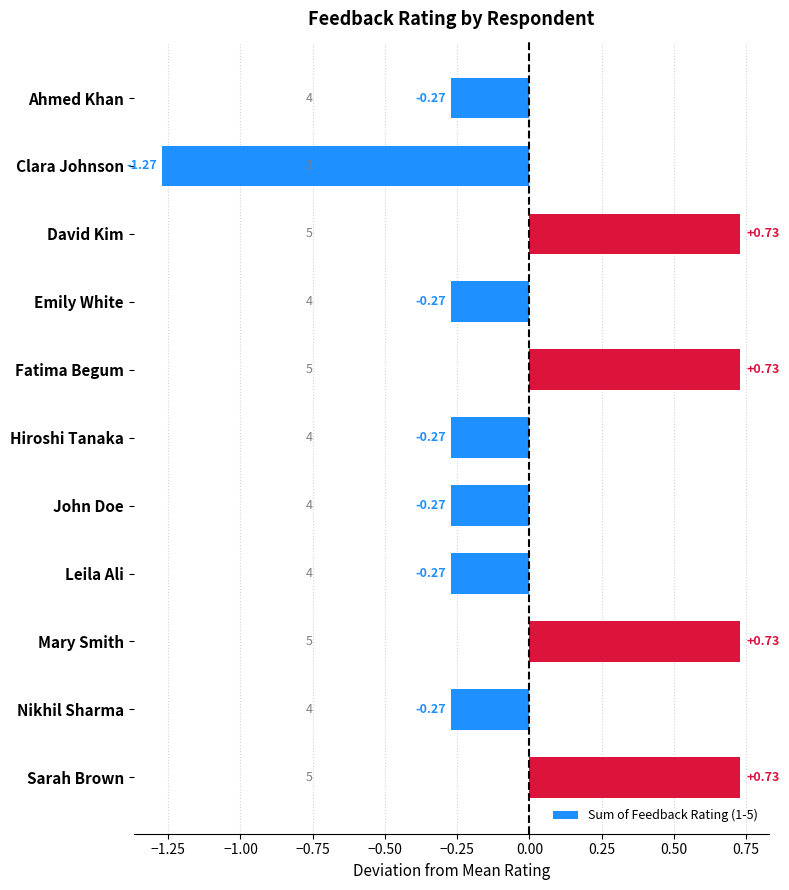

What is the label of the 8th bar from the bottom?

Emily White